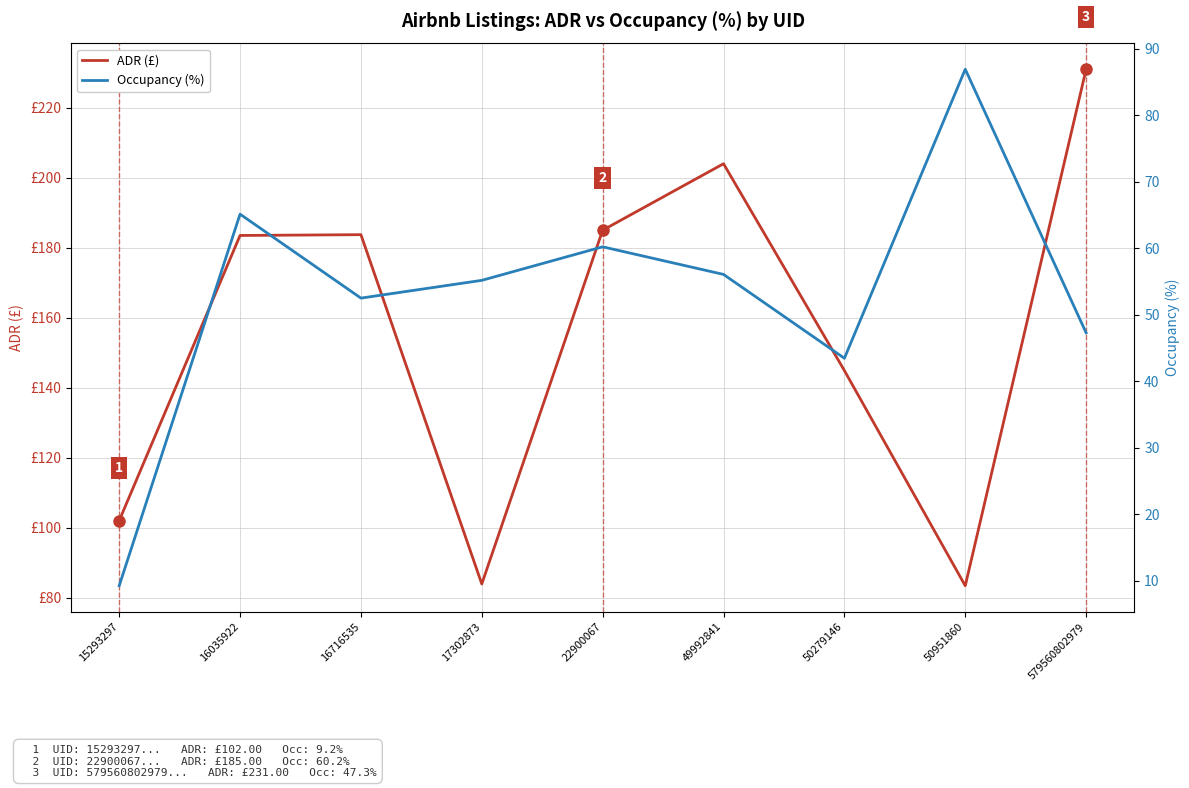

Reading left to right, extract all data points from this chart.

ADR (£): 15293297=102.0	16035922=183.5	16716535=183.7	17302873=83.9	22900067=185.0	49992841=204.0	50279146=144.9	50951860=83.4	579560802979=231.0
Occupancy (%): 15293297=9.2	16035922=65.1	16716535=52.5	17302873=55.1	22900067=60.2	49992841=56.0	50279146=43.4	50951860=86.9	579560802979=47.3